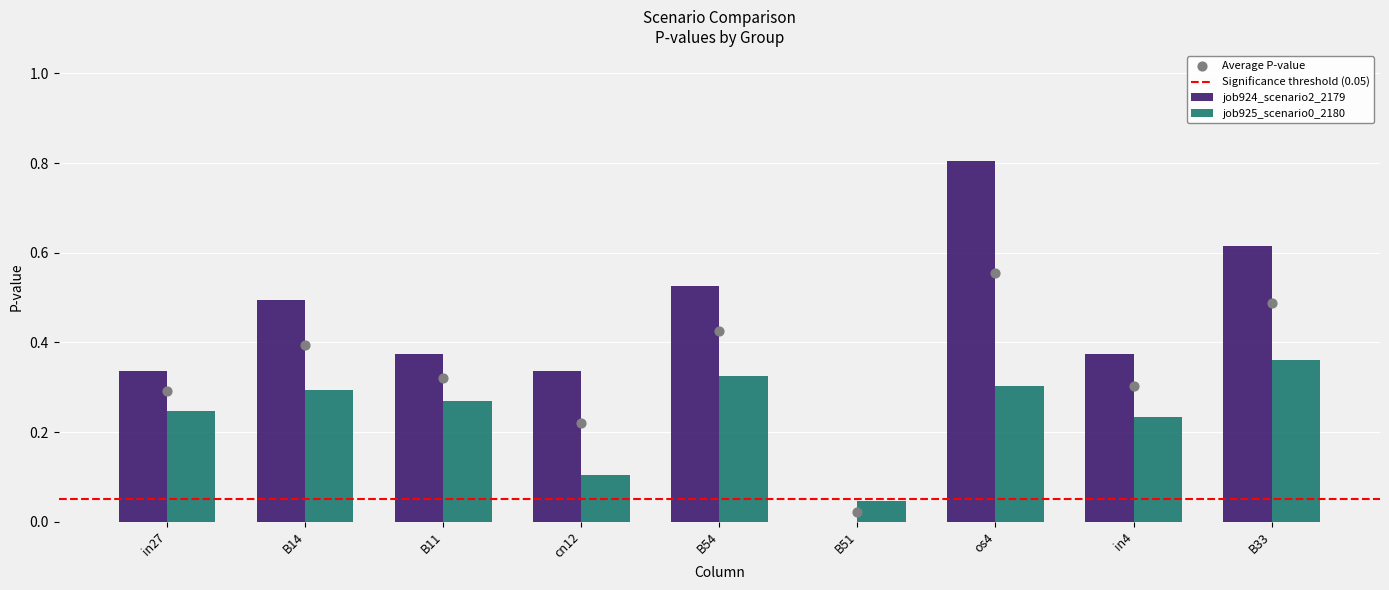

What is the total value across all series at B11?

0.6